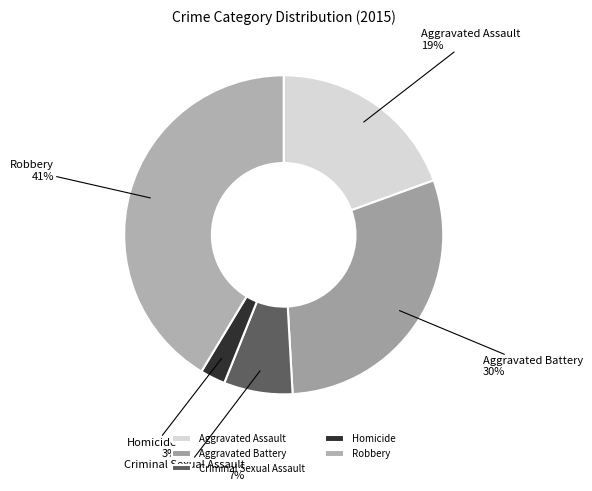

Approximately how many times larger is the value at Homicide compared to Criminal Sexual Assault?

0.4